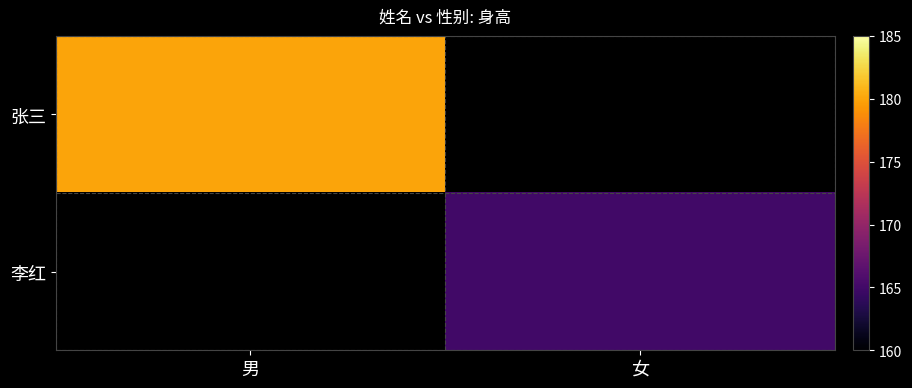

Rank the series by their maximum value, from lowest to highest.

李红, 张三